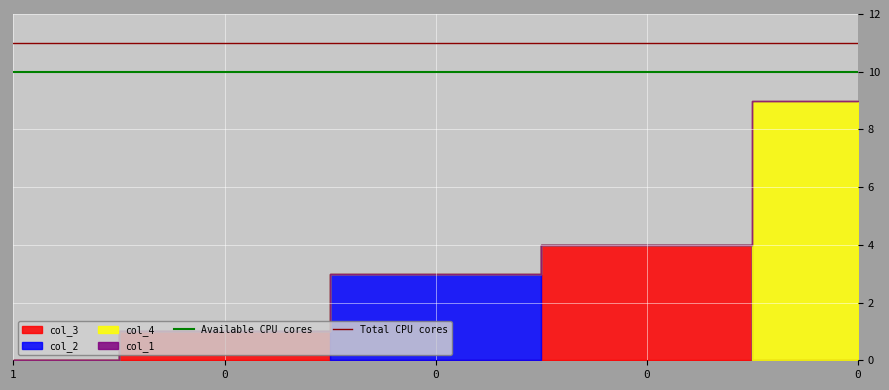

What is the total value across all series at 1?

21